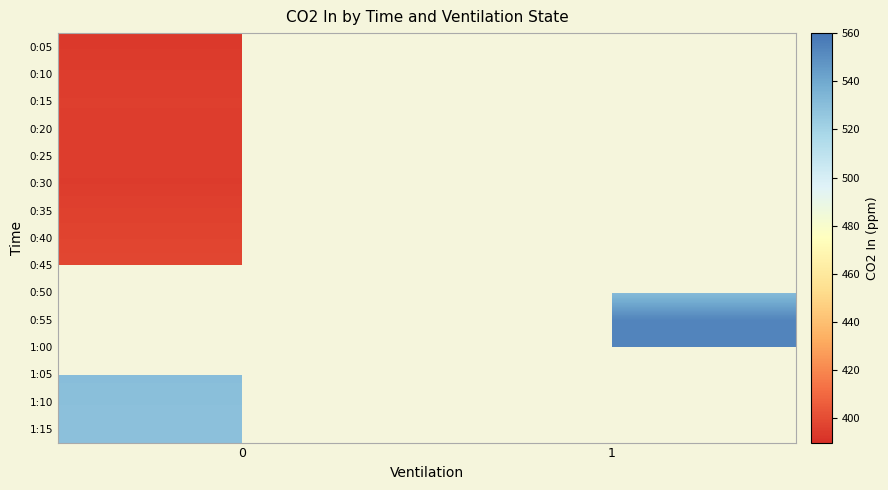

At how many categories does at least one series exceed 457?

2